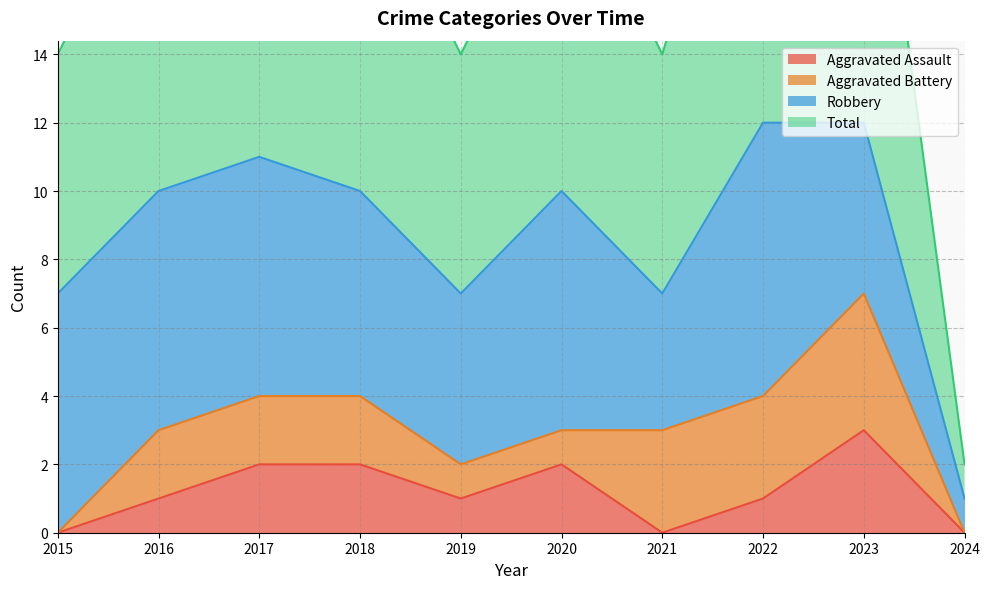

The value of Aggravated Assault at 2017 is 2. True or false?

True